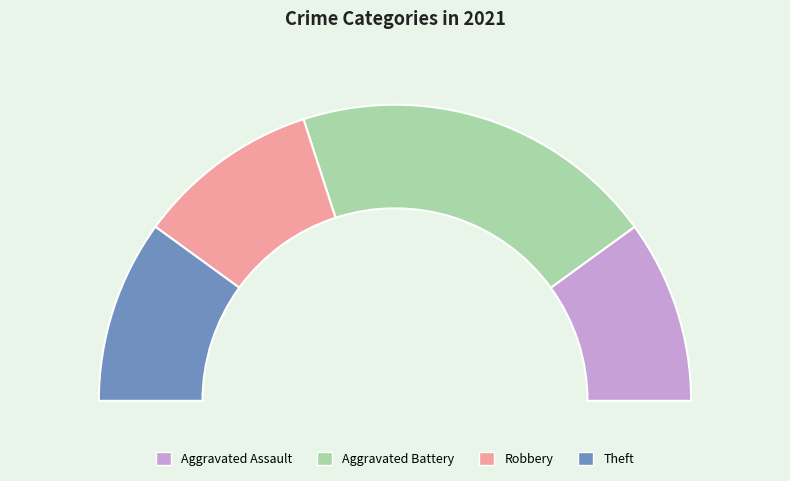

Between Aggravated Battery and Aggravated Assault, which is larger?

Aggravated Battery